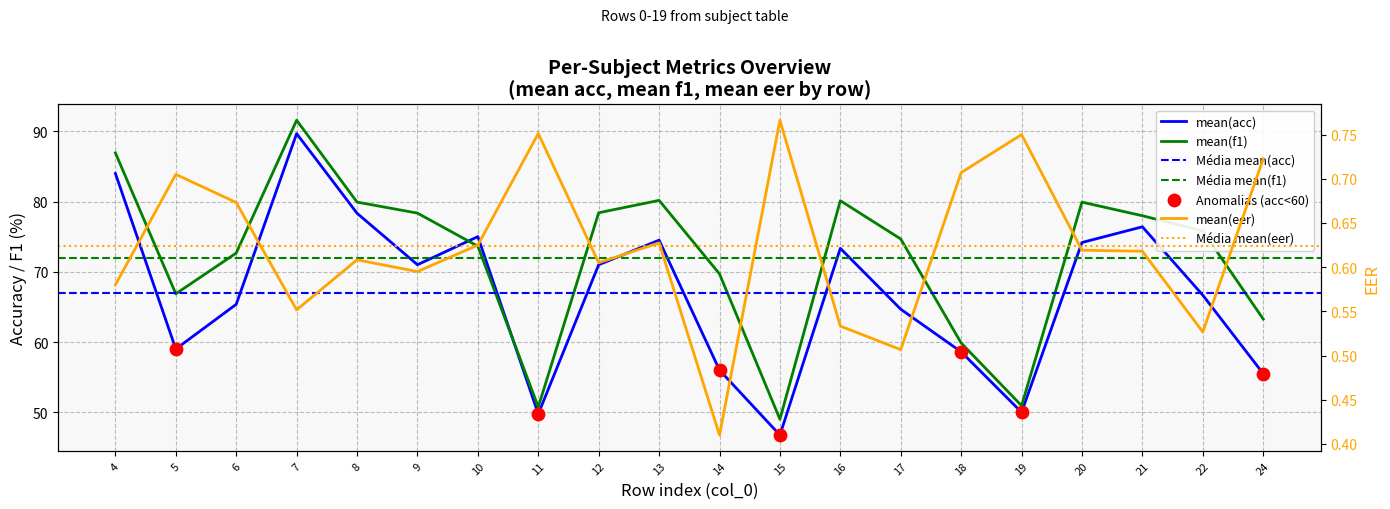

Which series reaches the minimum Y coordinate?

mean(eer)